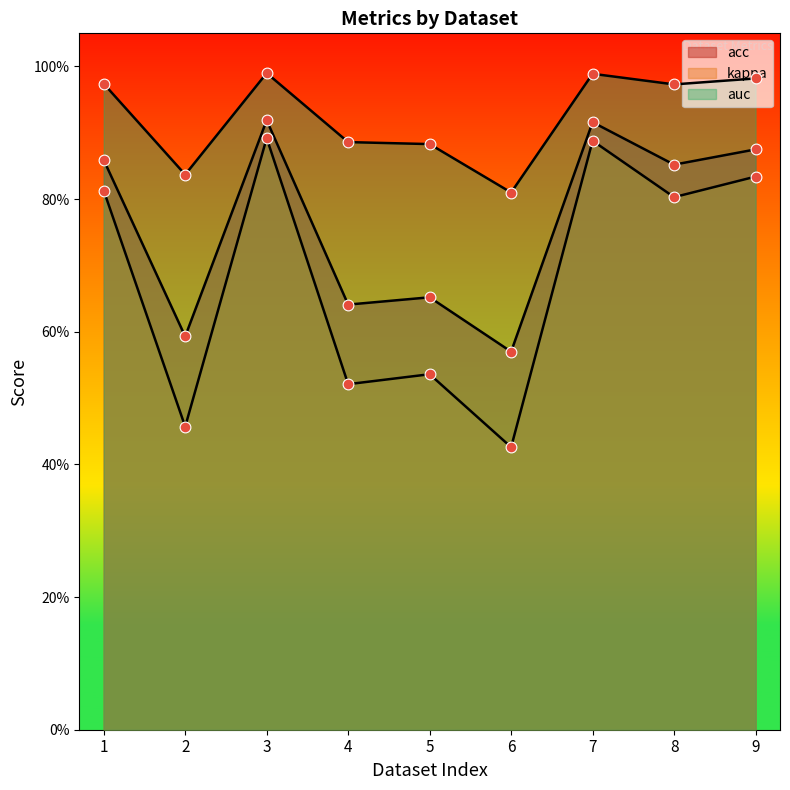

What is the total value across all series at 5?

2.1